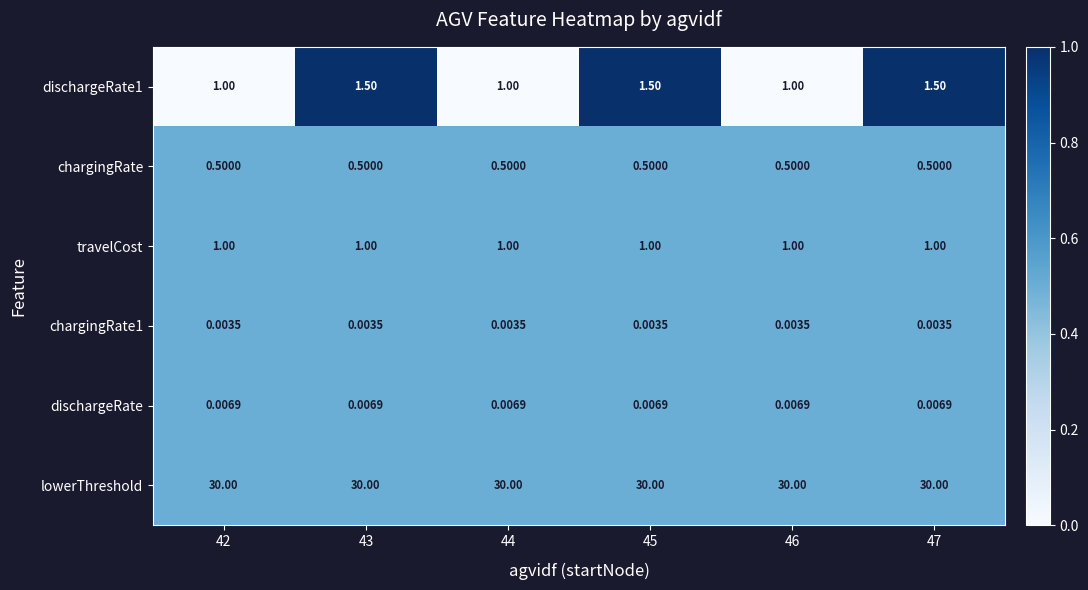

Which series has the largest total across all categories?

lowerThreshold